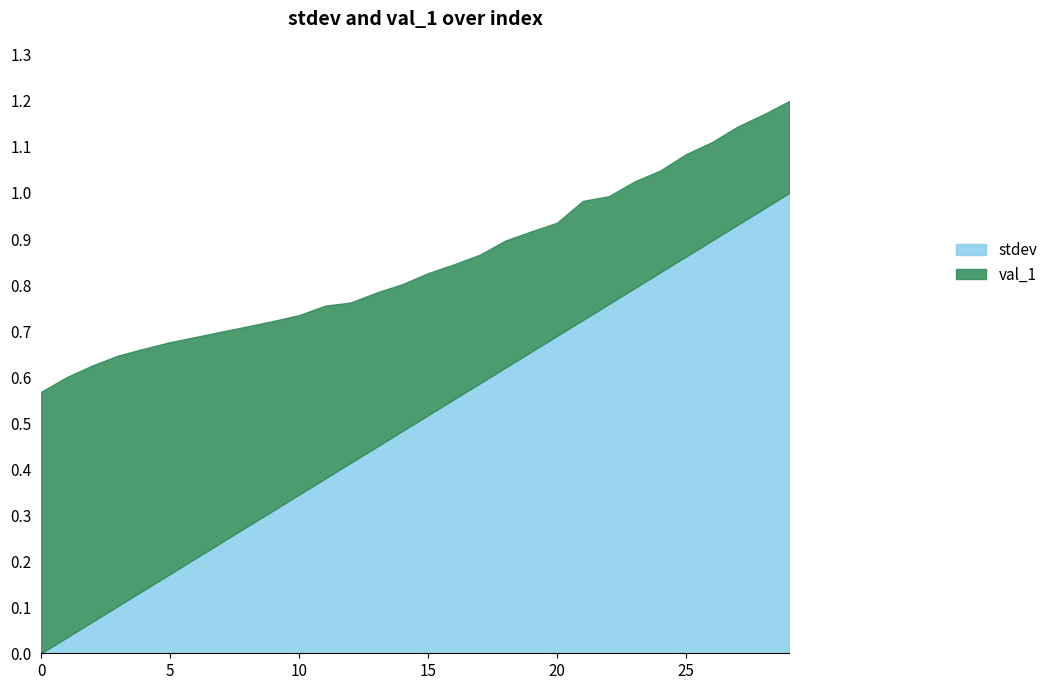

What is the average value?

0.5